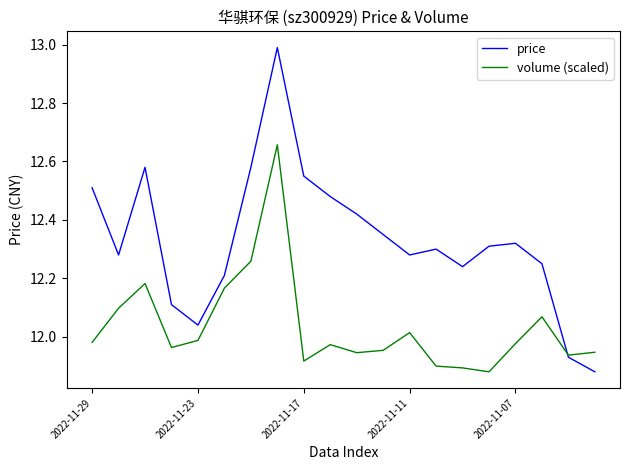

At how many categories does at least one series exceed 12?

18